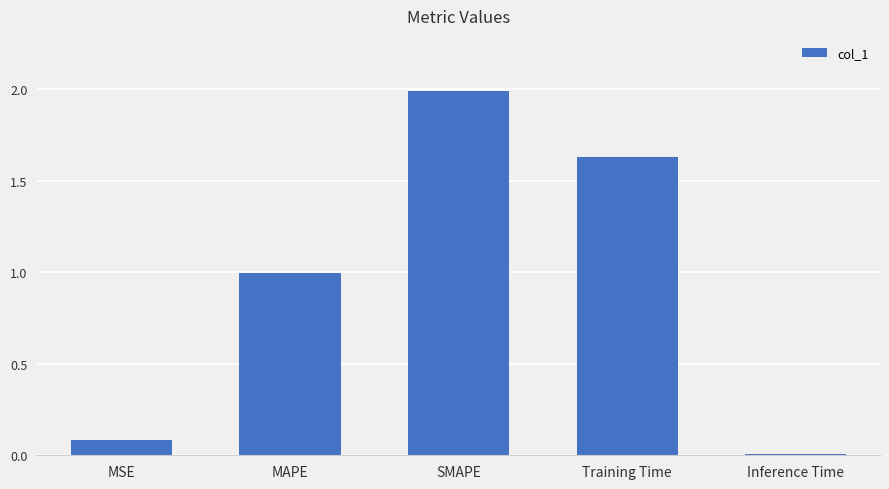

How many bars are there in total?

5